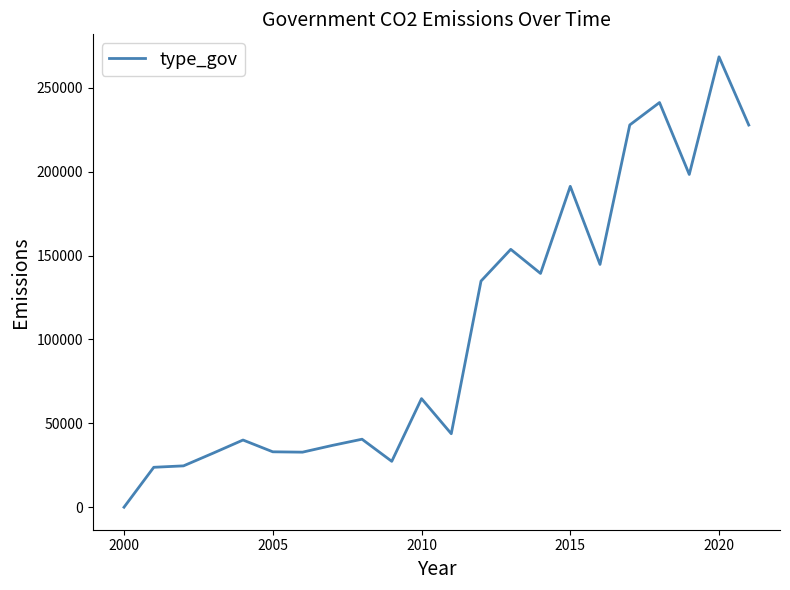

What is the maximum value shown in the chart?

268403.6